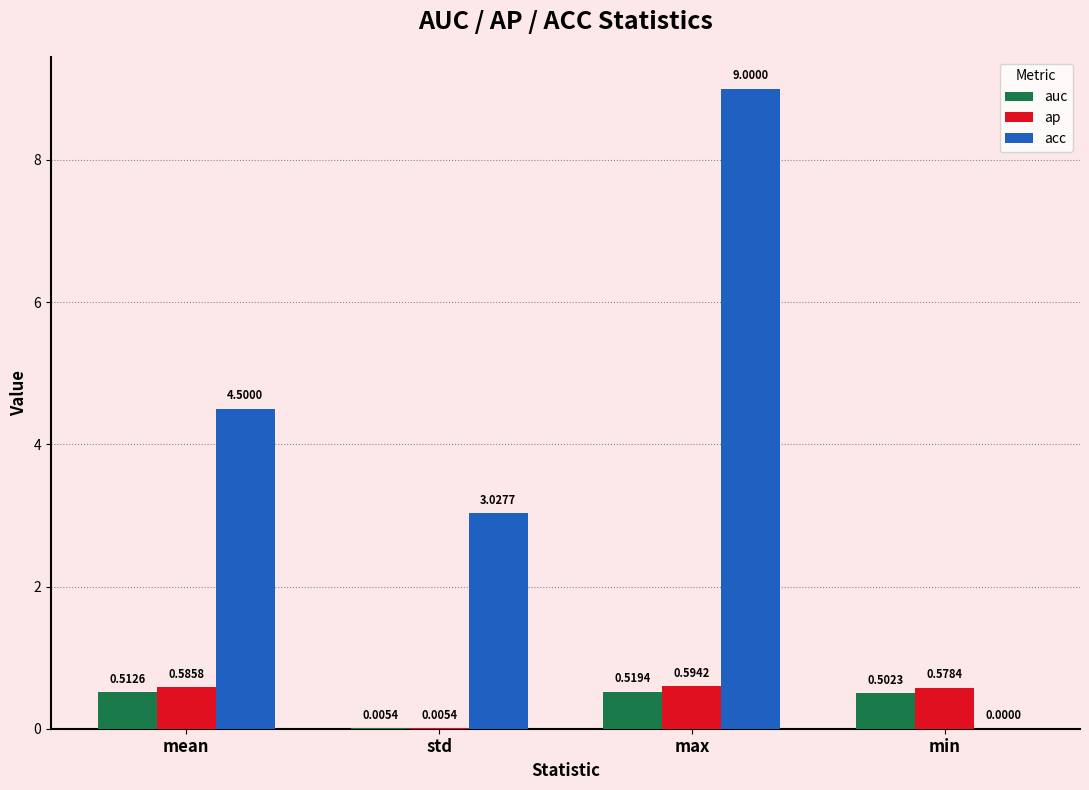

Which category has the highest value in the ap series?

max